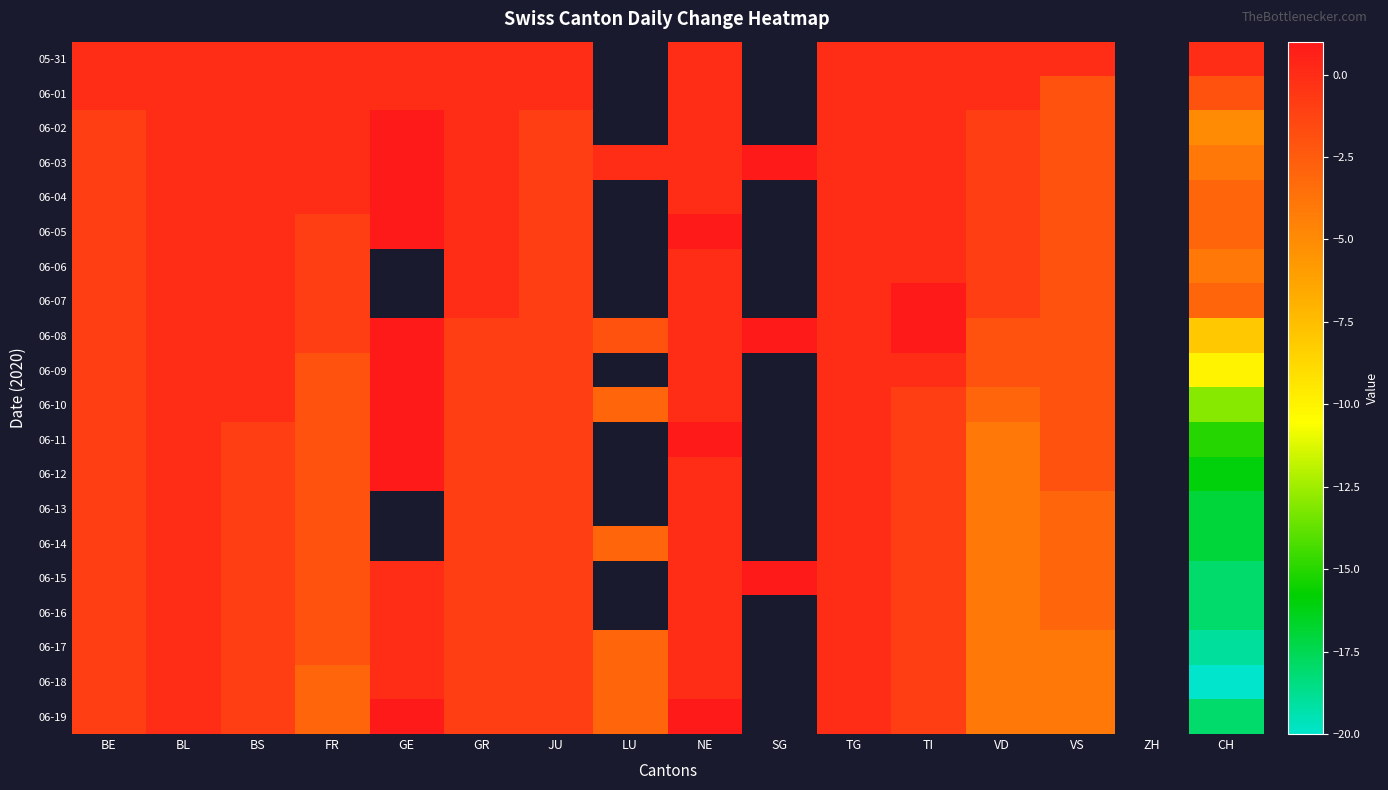

List the series in order of their peak value, lowest first.

05-31, 06-01, 06-06, 06-13, 06-14, 06-16, 06-17, 06-18, 06-02, 06-03, 06-04, 06-05, 06-07, 06-08, 06-09, 06-10, 06-11, 06-12, 06-15, 06-19